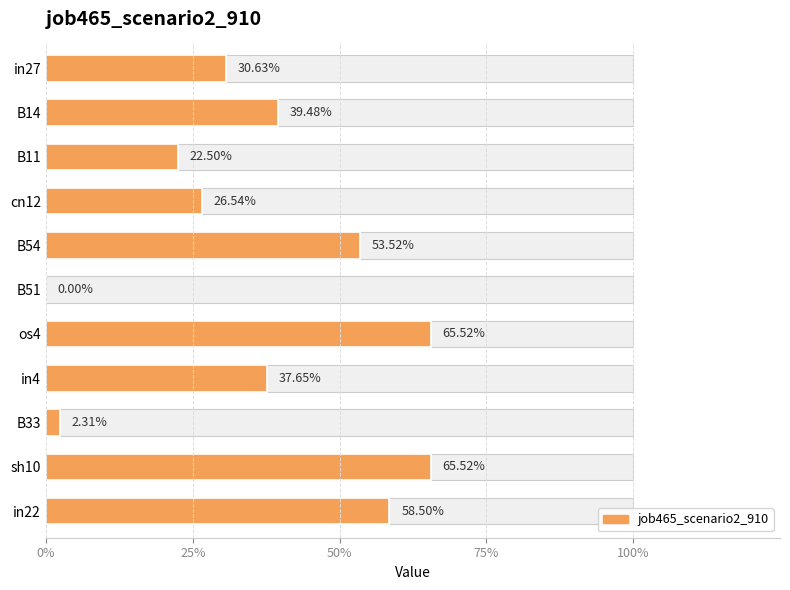

What is the sum of all values?

4.0